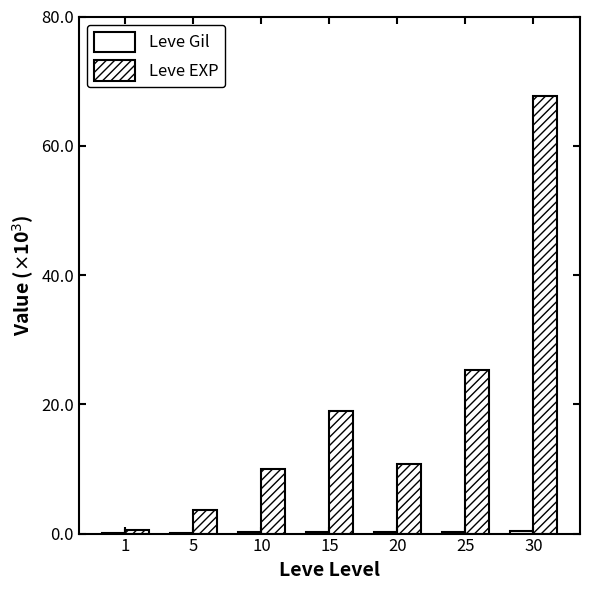

Are the bars grouped side by side (vs. stacked)?

Yes